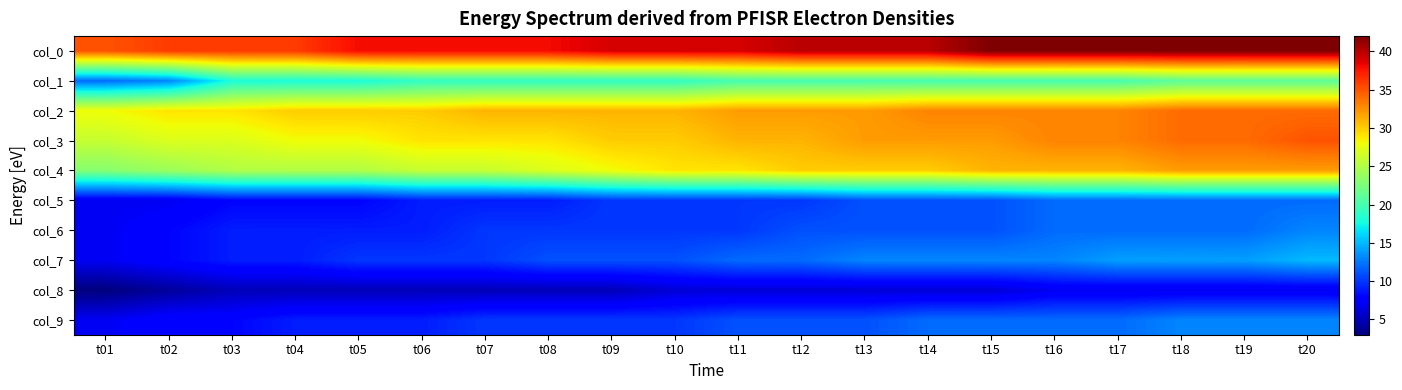

At which label is col_2 closest to 31?

t07